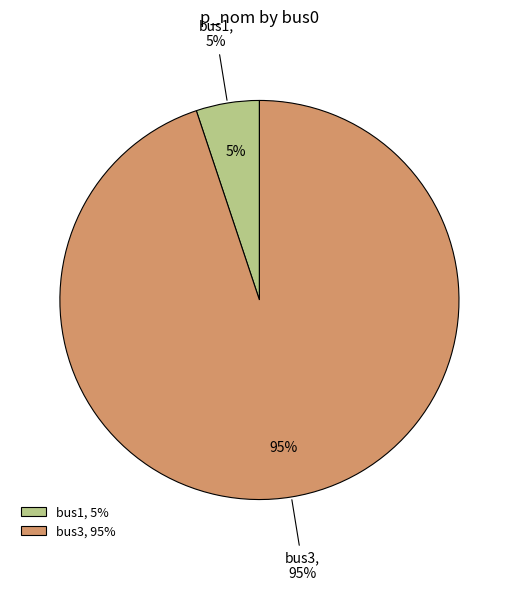

Is it true that bus1 is 5% of the pie?

True